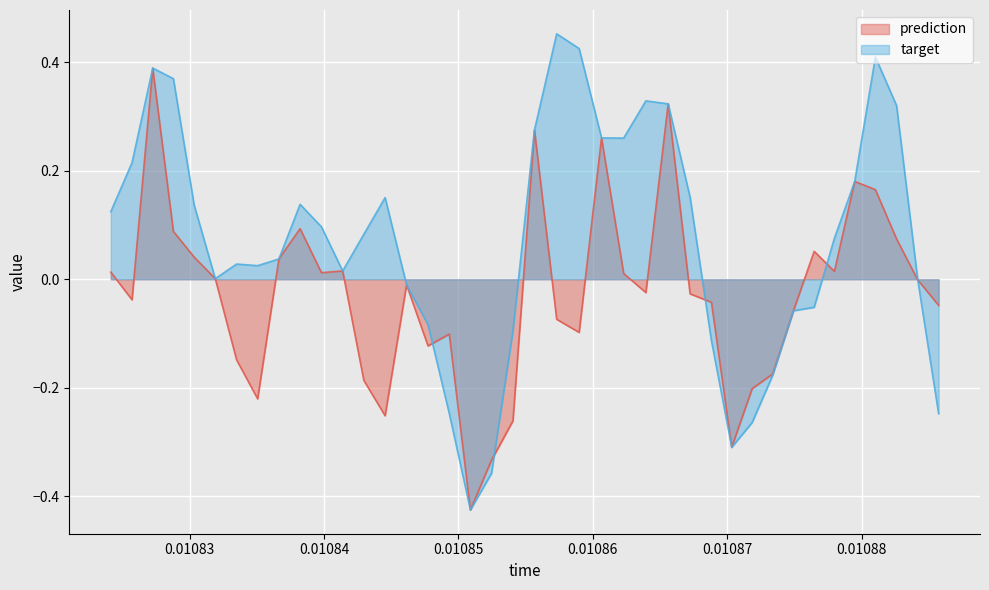

List the series in order of their peak value, lowest first.

prediction, target